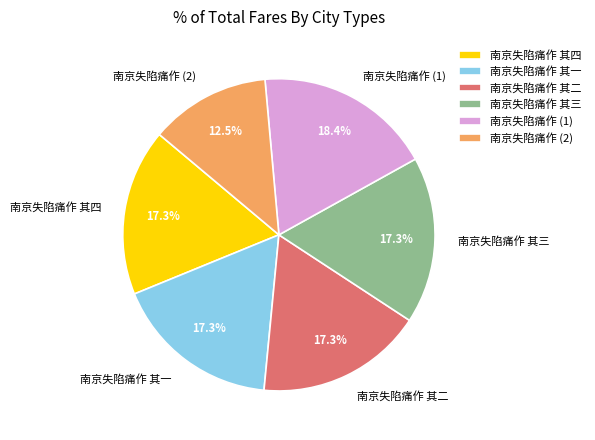

What percentage is the 南京失陷痛作 其二 slice, to the nearest percent?

17%